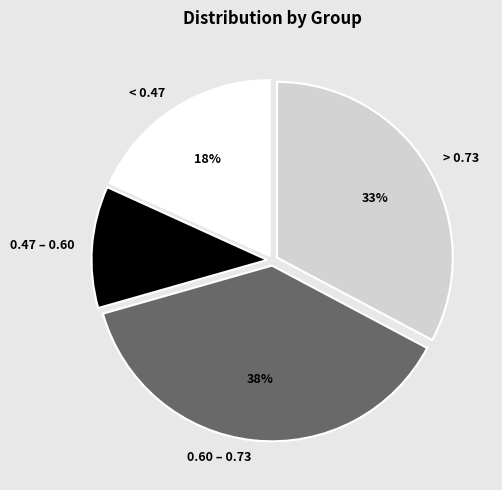

What percentage is the 0.60 – 0.73 slice, to the nearest percent?

38%